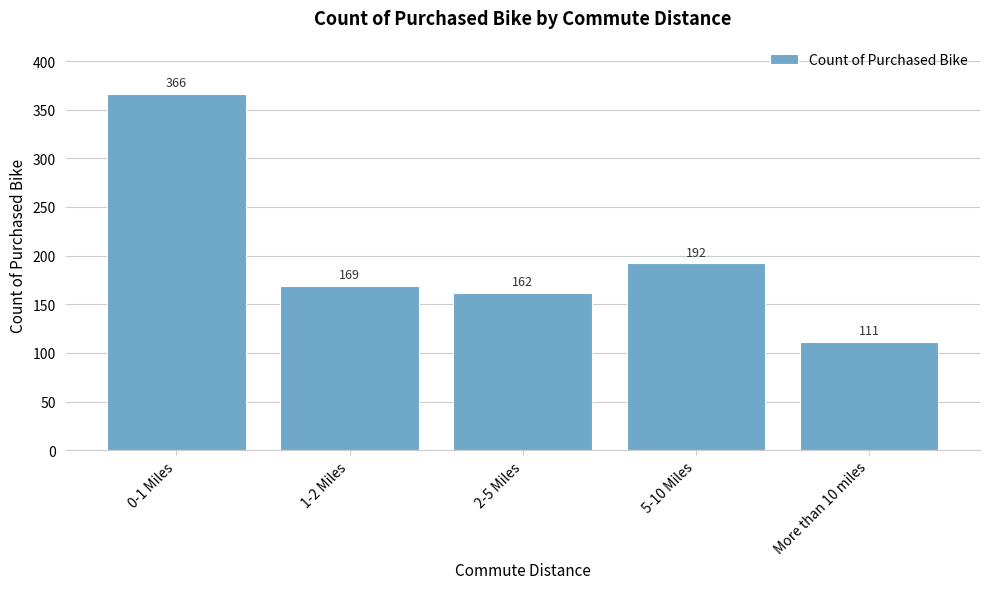

Reading left to right, what are all the values shown in this chart?

0-1 Miles=366	1-2 Miles=169	2-5 Miles=162	5-10 Miles=192	More than 10 miles=111